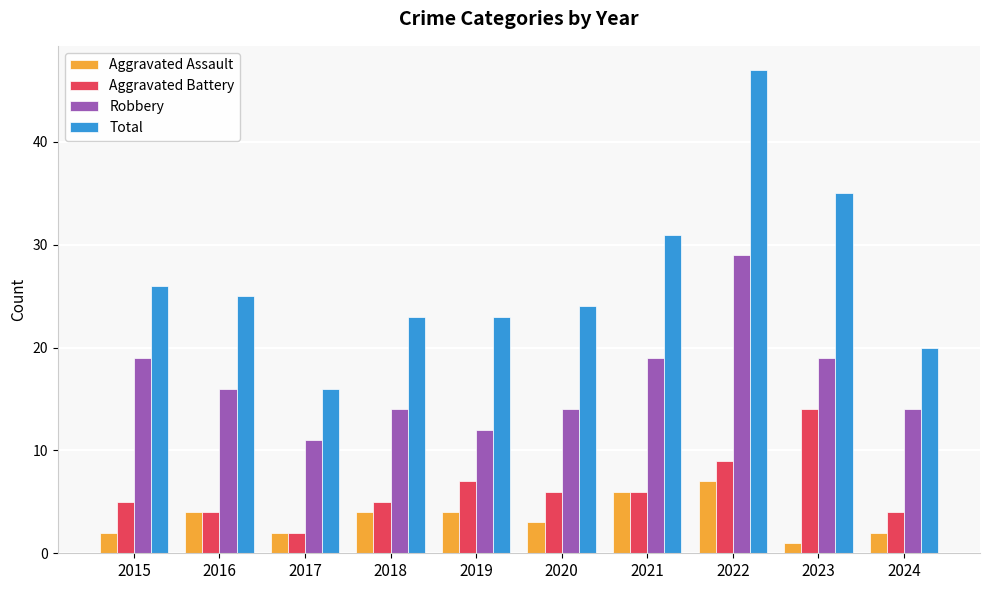

Read the Total value at 2020.

24